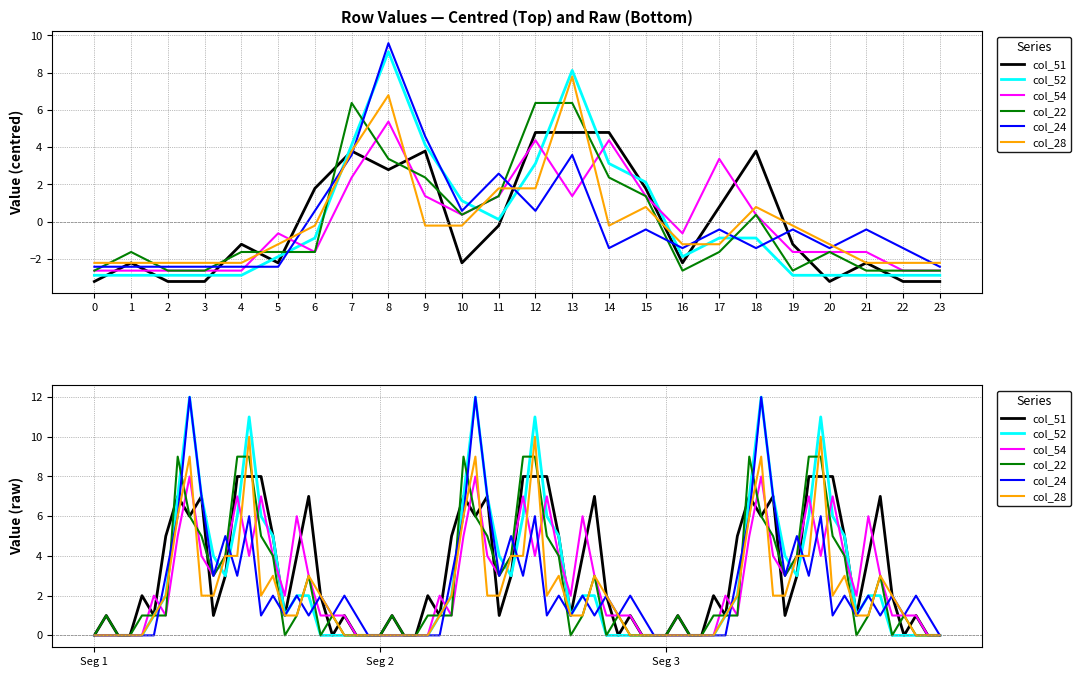

What is the minimum value shown in the chart?

-3.2